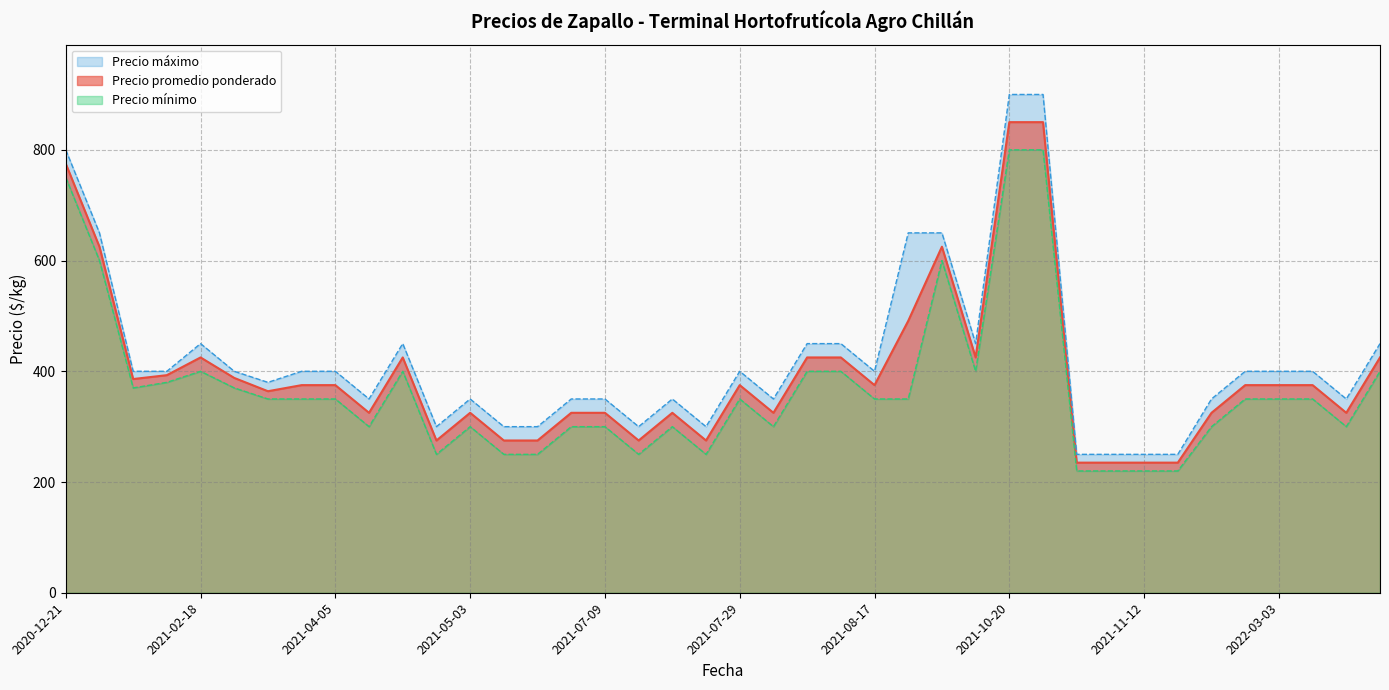

Which series has the largest total across all categories?

Precio máximo